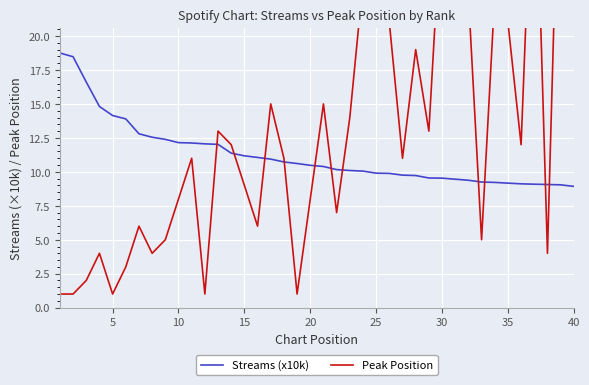

The Streams (x10k) series shows 9.2 at 35. True or false?

True